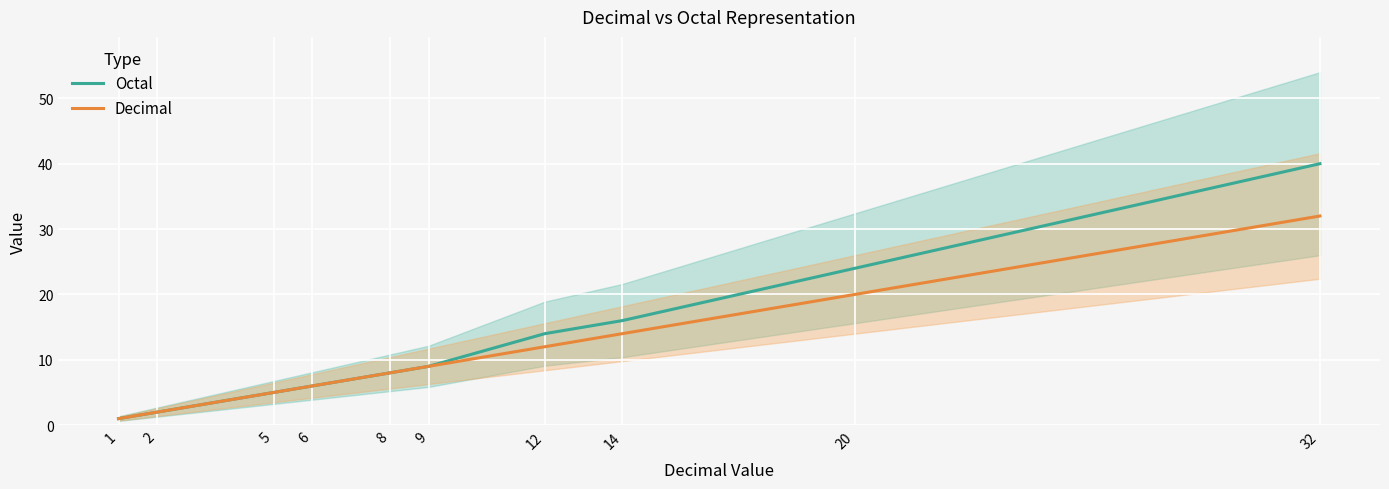

What is the value of the Decimal point at the 6th from the left?

9